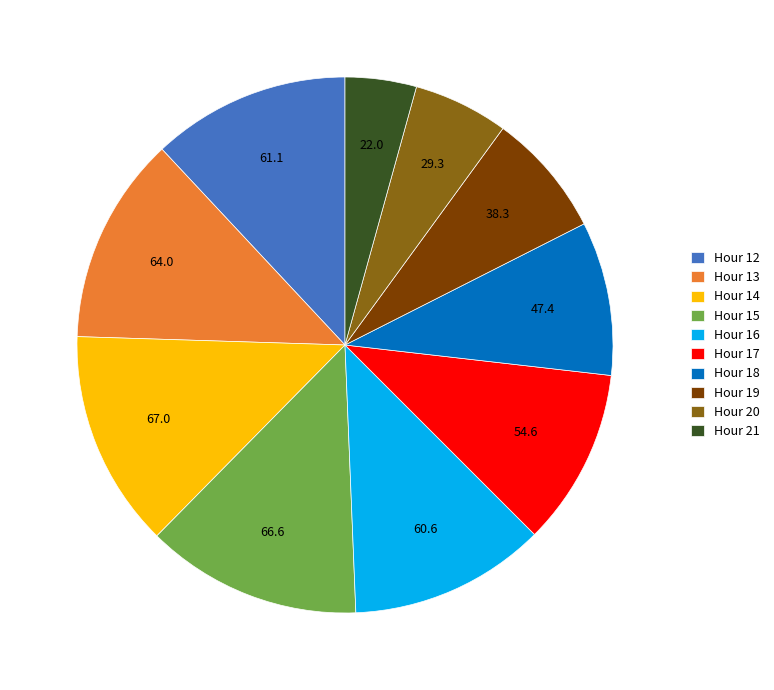

How many segments does this pie chart have?

10